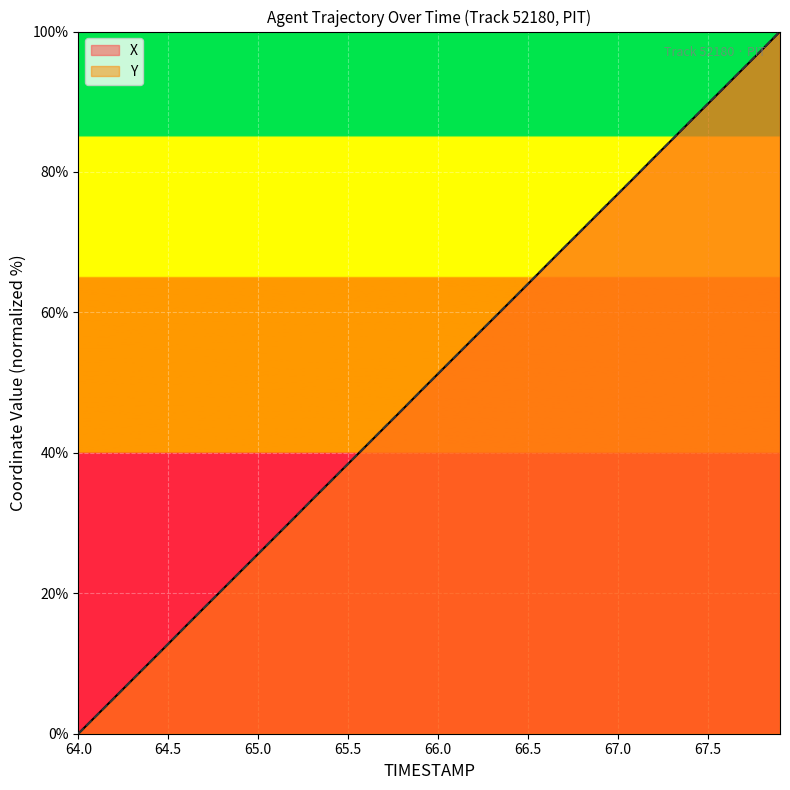

Which series has the widest spread of values?

X